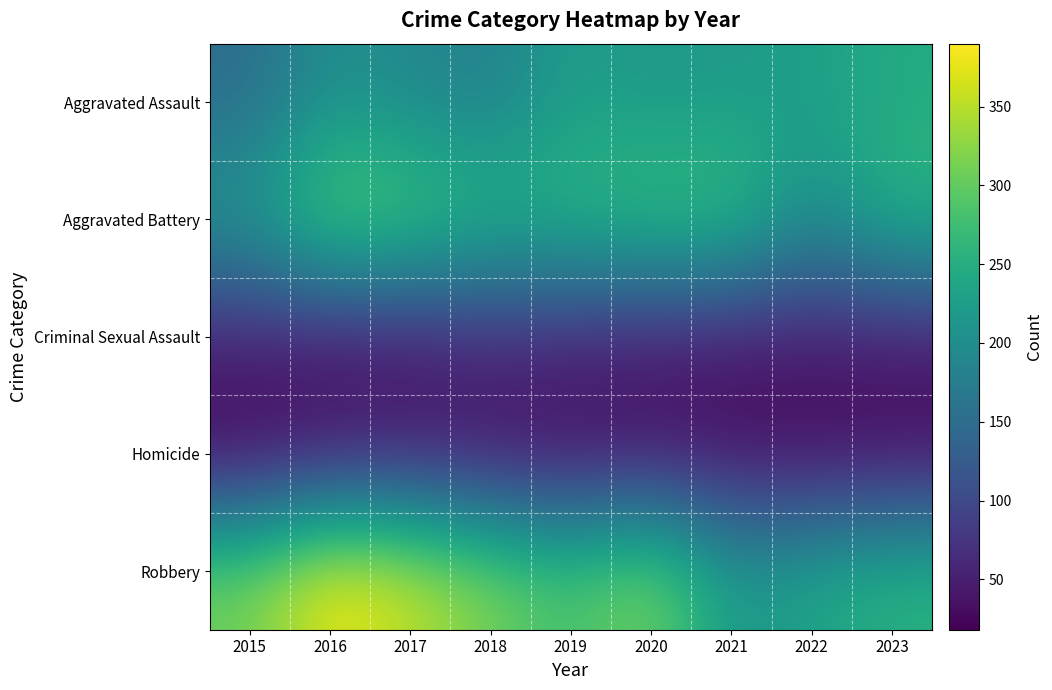

At which category does the chart reach its peak across all series?

2016